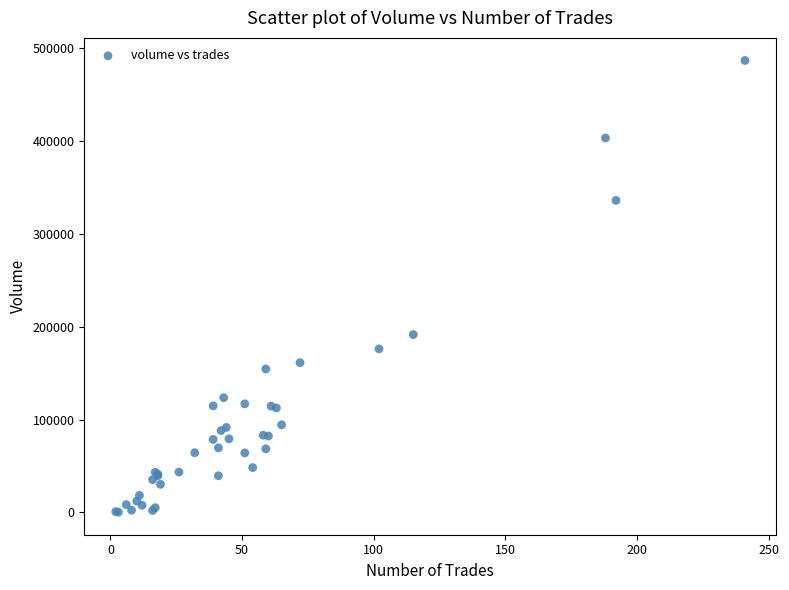

What Y value in the scatter plot is closest to 243380?

191445